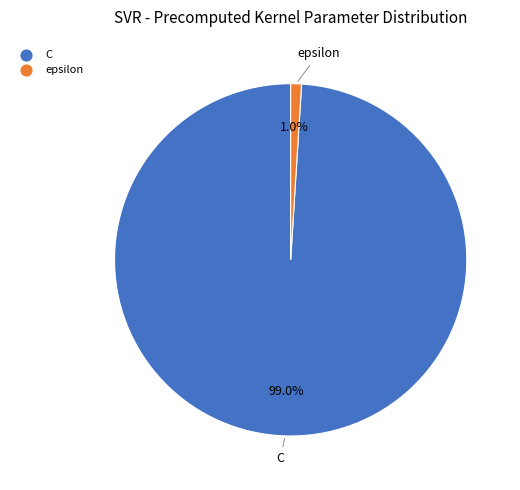

To the nearest percent, what is the difference between the largest and smallest slice percentages?

98%